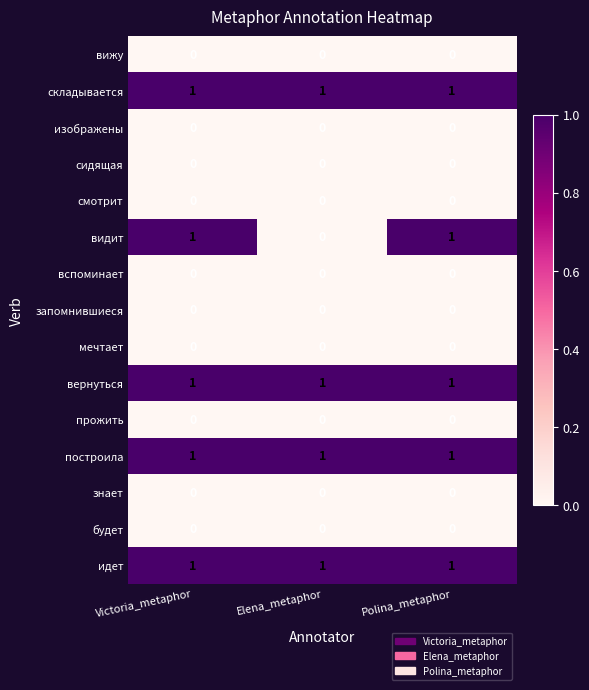

Which series has the widest spread of values?

видит